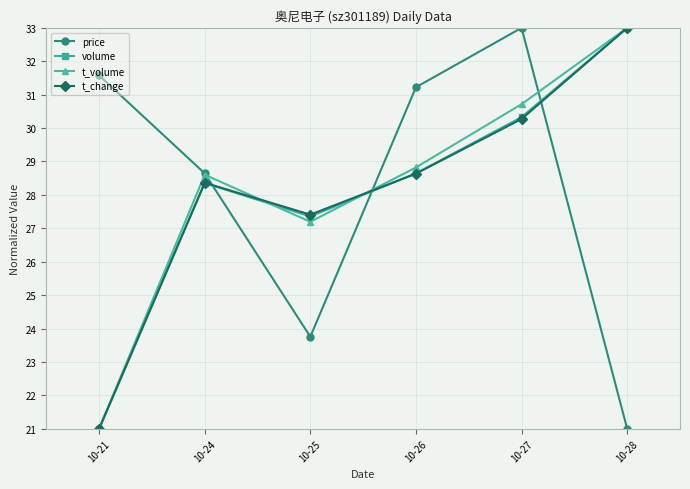

How many intersections are there between volume and price?

3